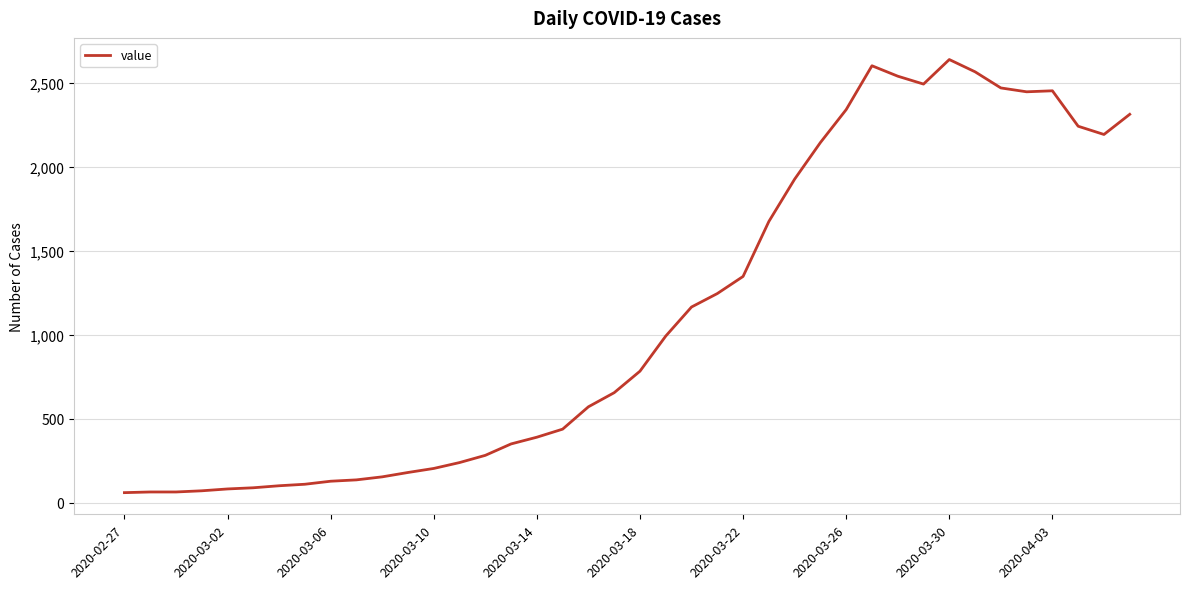

What is the greatest value displayed?

2639